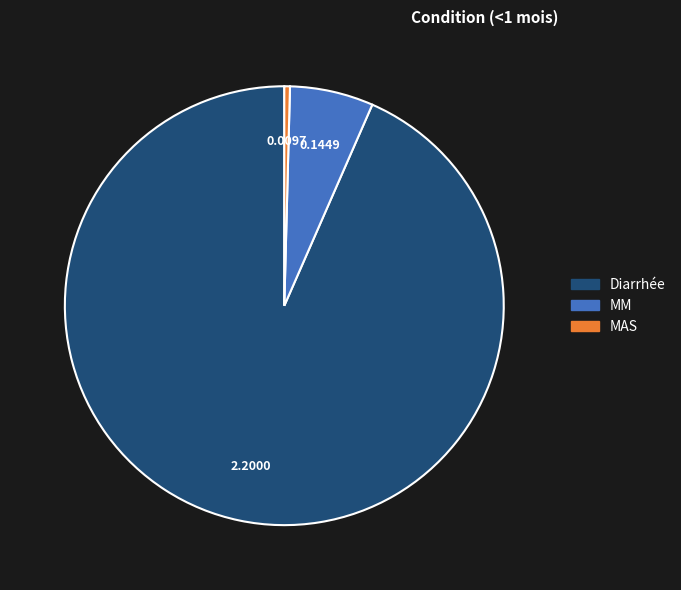

How many slices are in this pie chart?

3